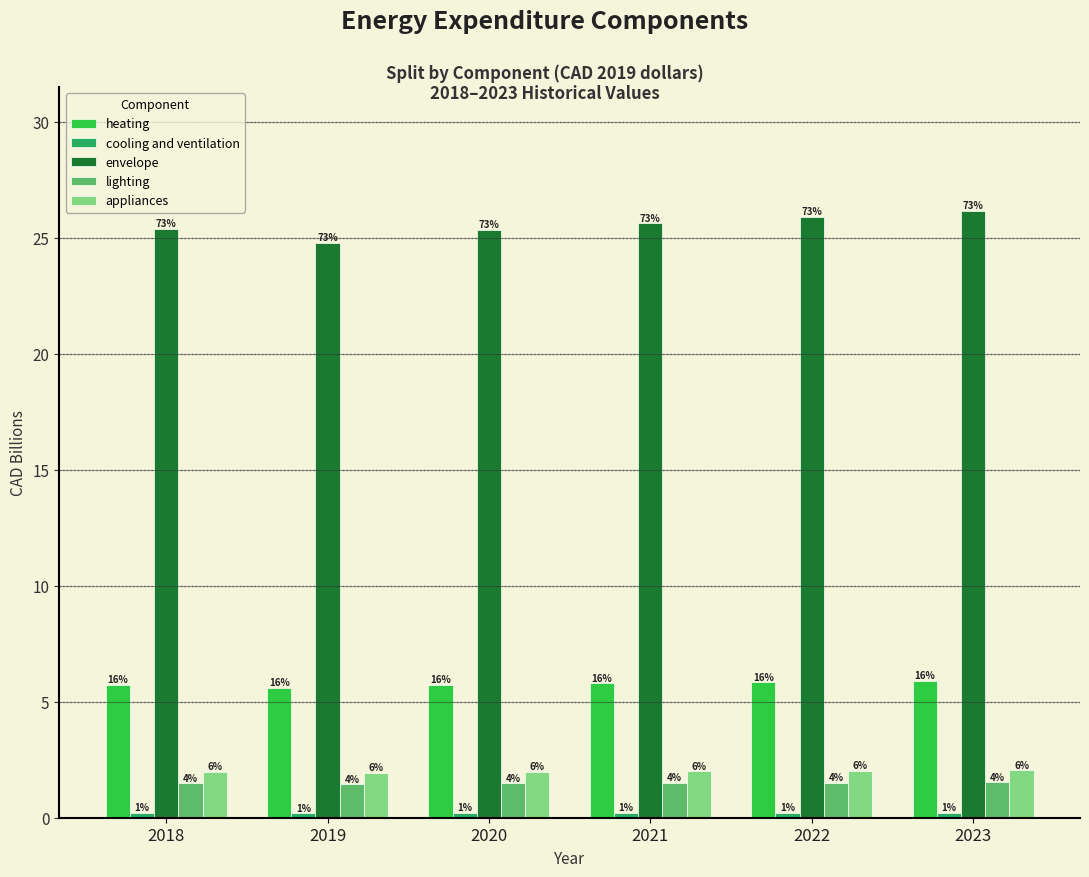

What is the total value across all series at 2018?

34.8